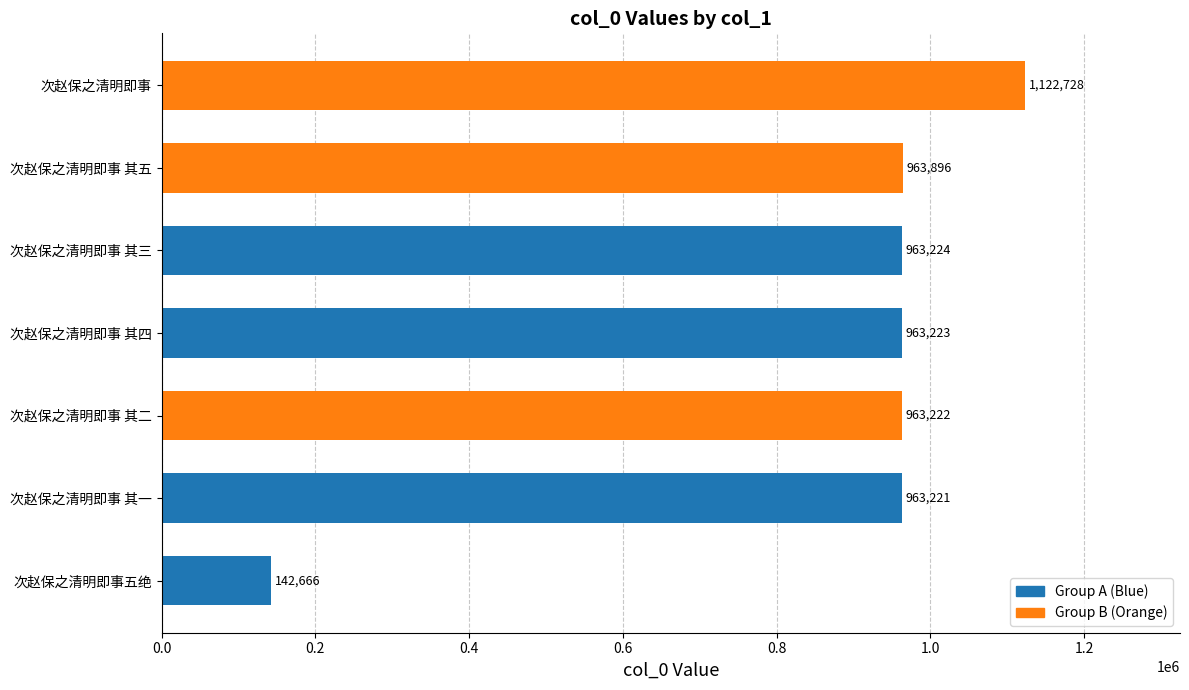

What is the change in value from 次赵保之清明即事 其五 to 次赵保之清明即事?

+158832